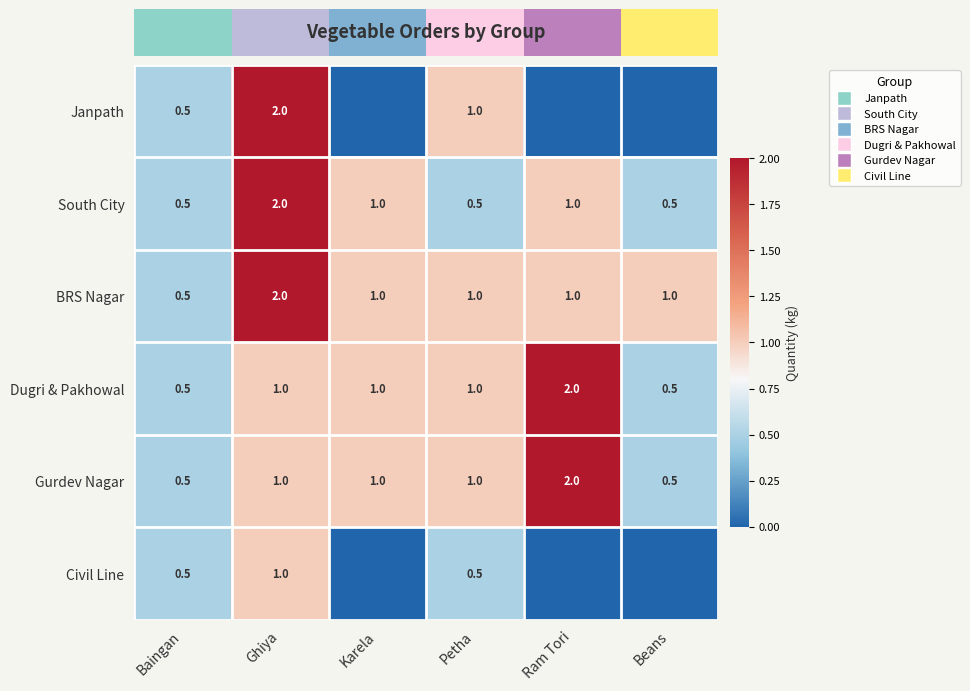

What is the difference between the second highest and second lowest values in the Dugri & Pakhowal series?

0.5